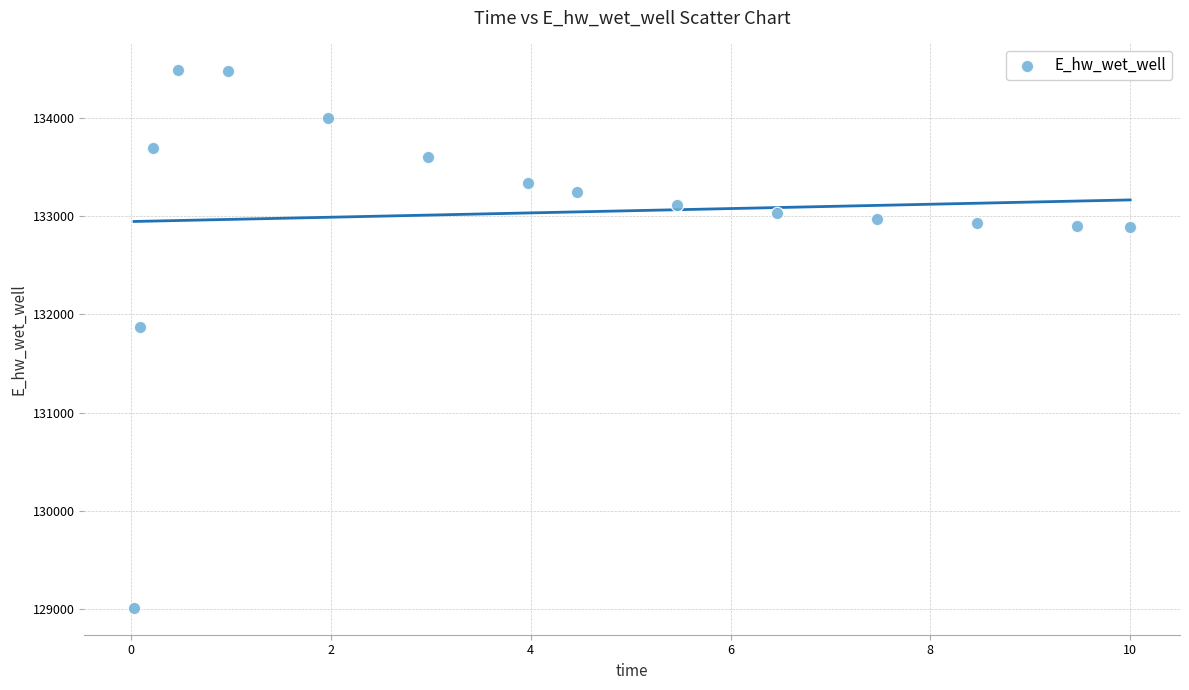

What is the range of X values (max minus min)?

10.0